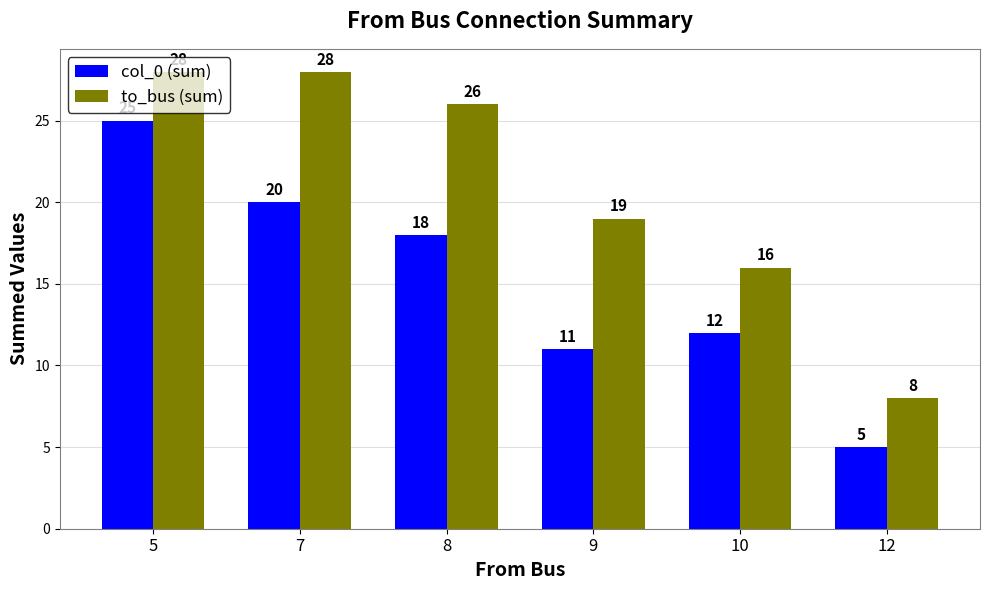

How many bars are there in total?

12